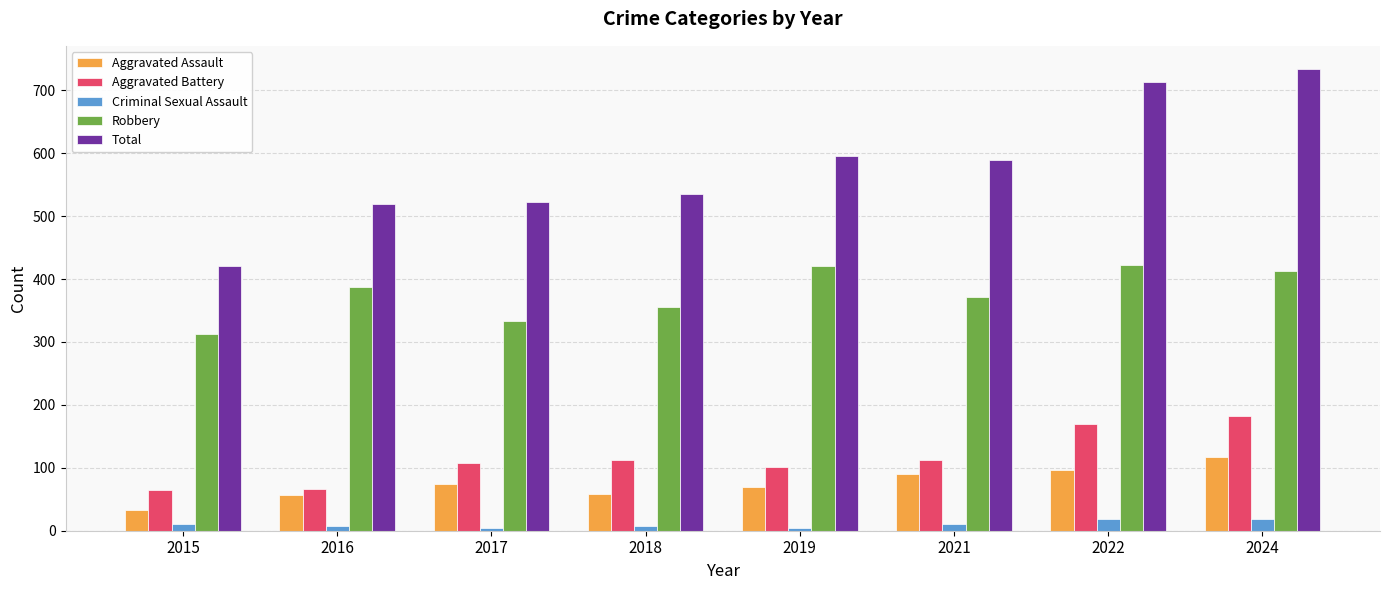

Count the number of categories in the chart.

8